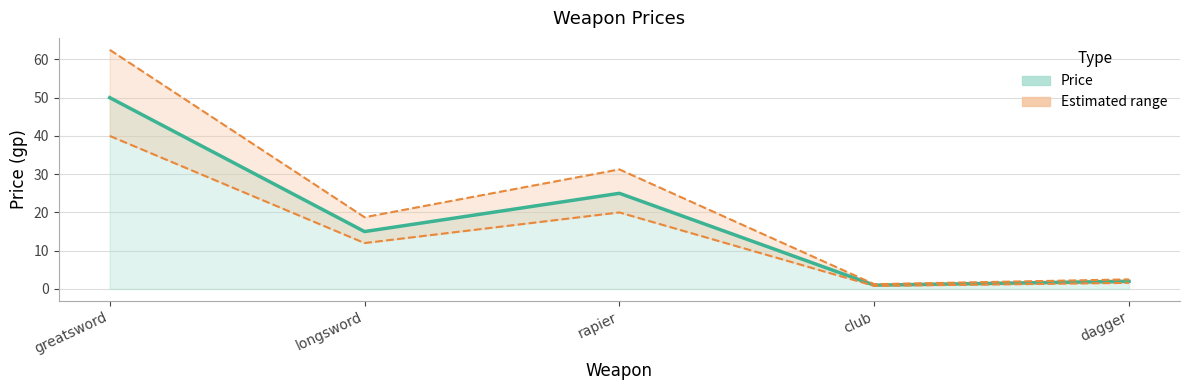

Where does the data first go above 18?

greatsword